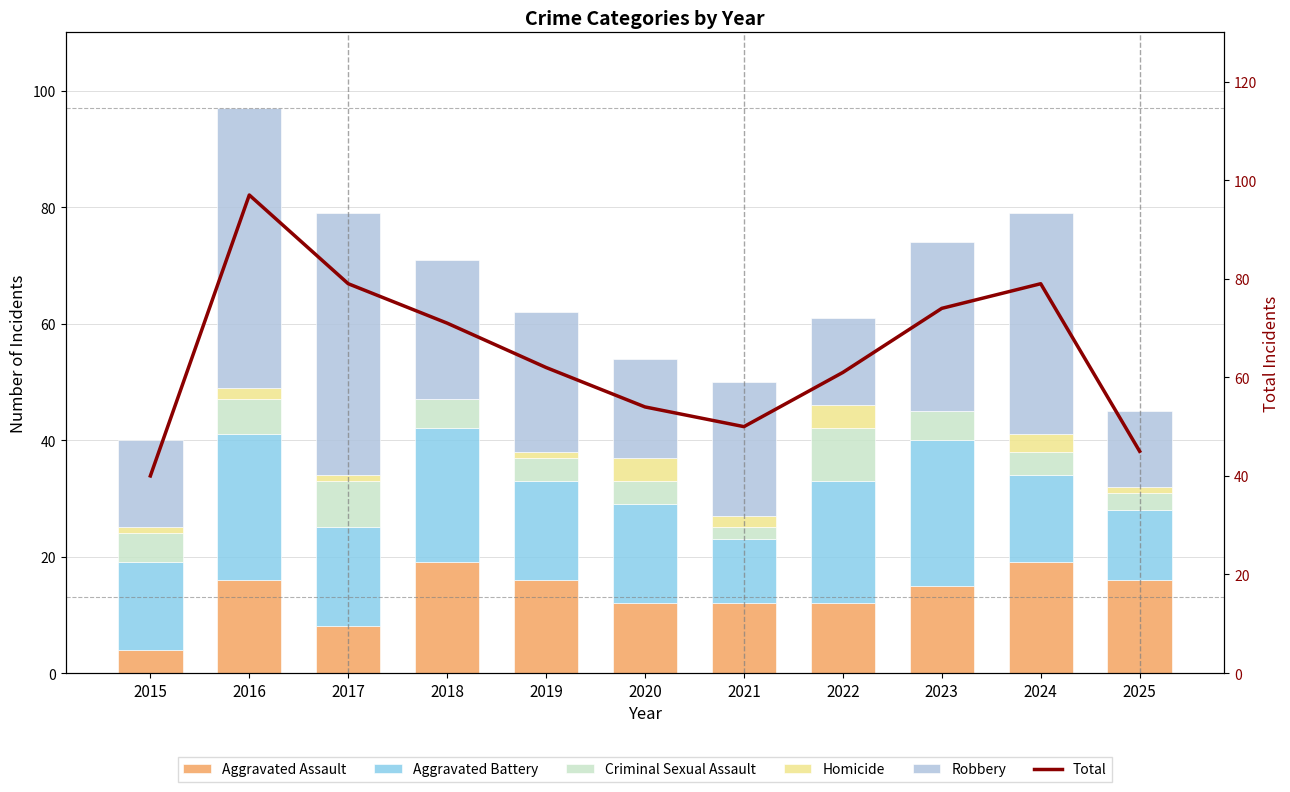

Which series has the largest range (max minus min)?

Total